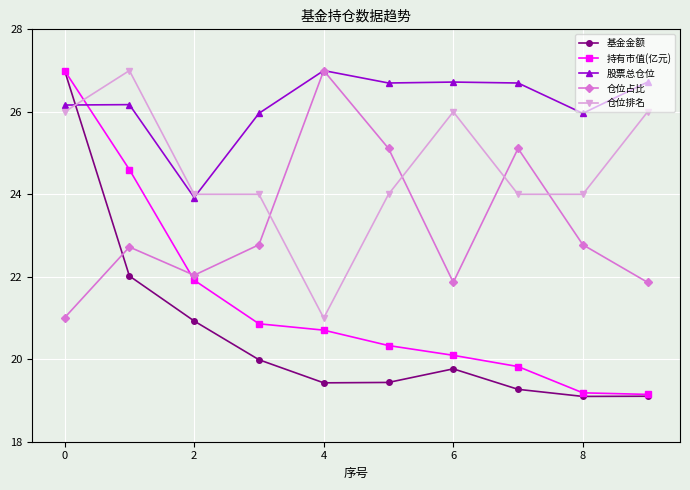

True or false: 仓位占比 has more than 2 points higher than both neighbors.

True